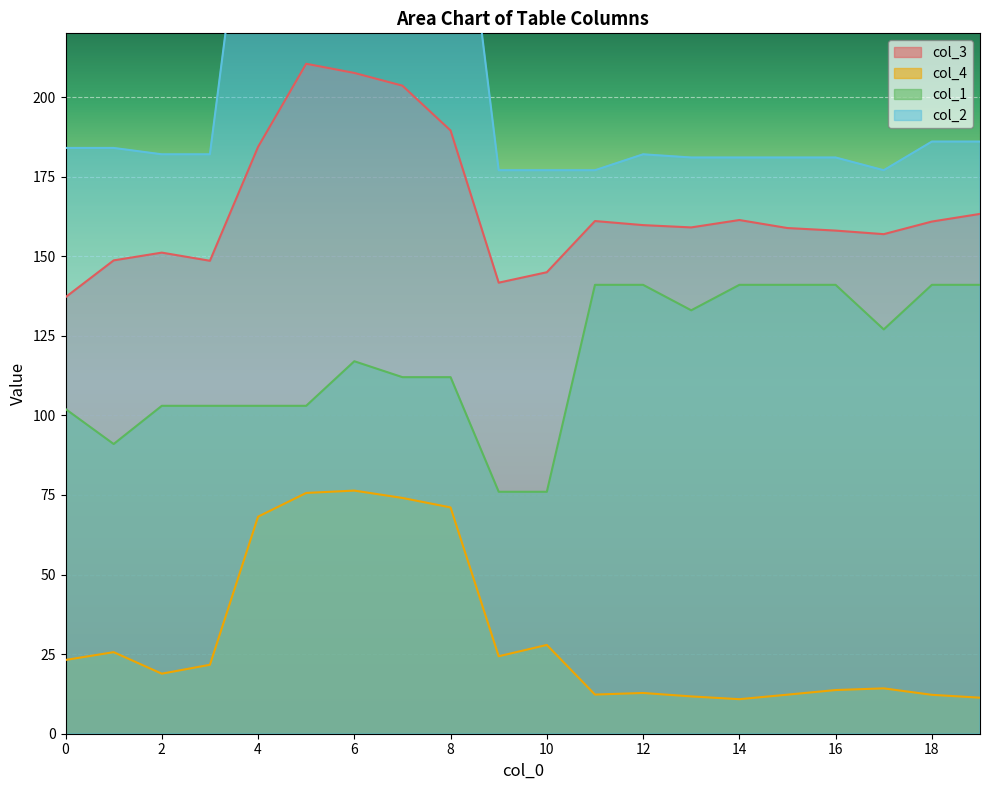

Reading right to left, transcribe all the data shown in this chart.

col_3: 163.3	160.9	156.9	158.0	158.8	161.4	159.0	159.8	161.0	145.0	141.7	189.5	203.6	207.6	210.4	184.3	148.6	151.1	148.7	137.1
col_4: 11.3	12.2	14.2	13.7	12.3	10.8	11.7	12.8	12.3	27.9	24.3	71.1	74.1	76.4	75.6	68.2	21.7	18.9	25.6	23.2
col_1: 141.0	141.0	127.0	141.0	141.0	141.0	133.0	141.0	141.0	76.0	76.0	112.0	112.0	117.0	103.0	103.0	103.0	103.0	91.0	102.0
col_2: 186.0	186.0	177.0	181.0	181.0	181.0	181.0	182.0	177.0	177.0	177.0	300.0	300.0	300.0	300.0	300.0	182.0	182.0	184.0	184.0